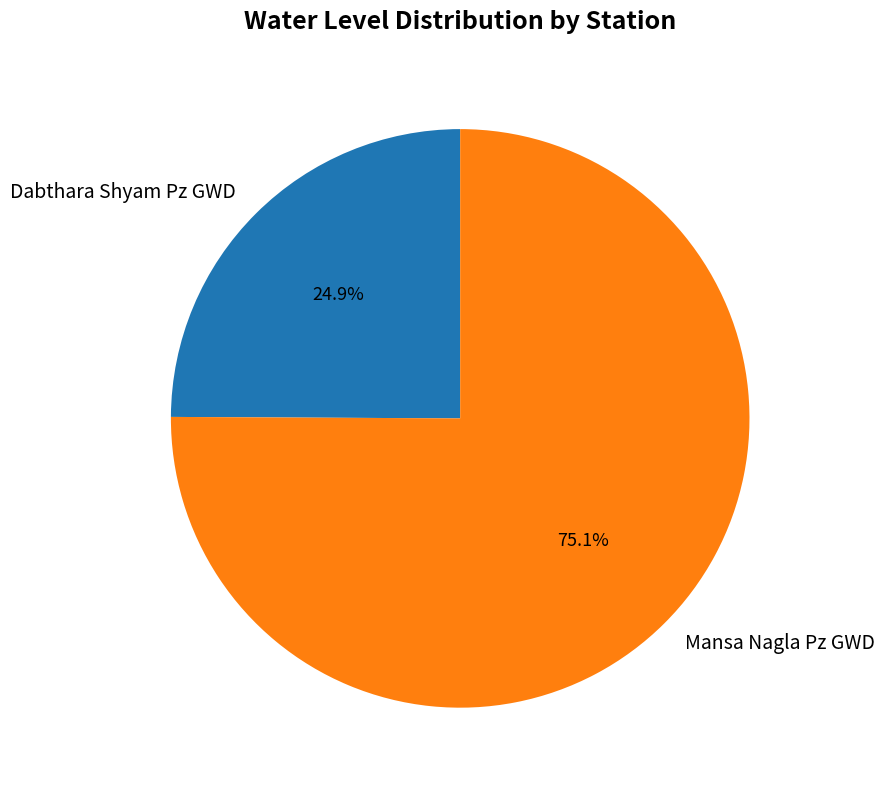

What is the majority slice?

Mansa Nagla Pz GWD